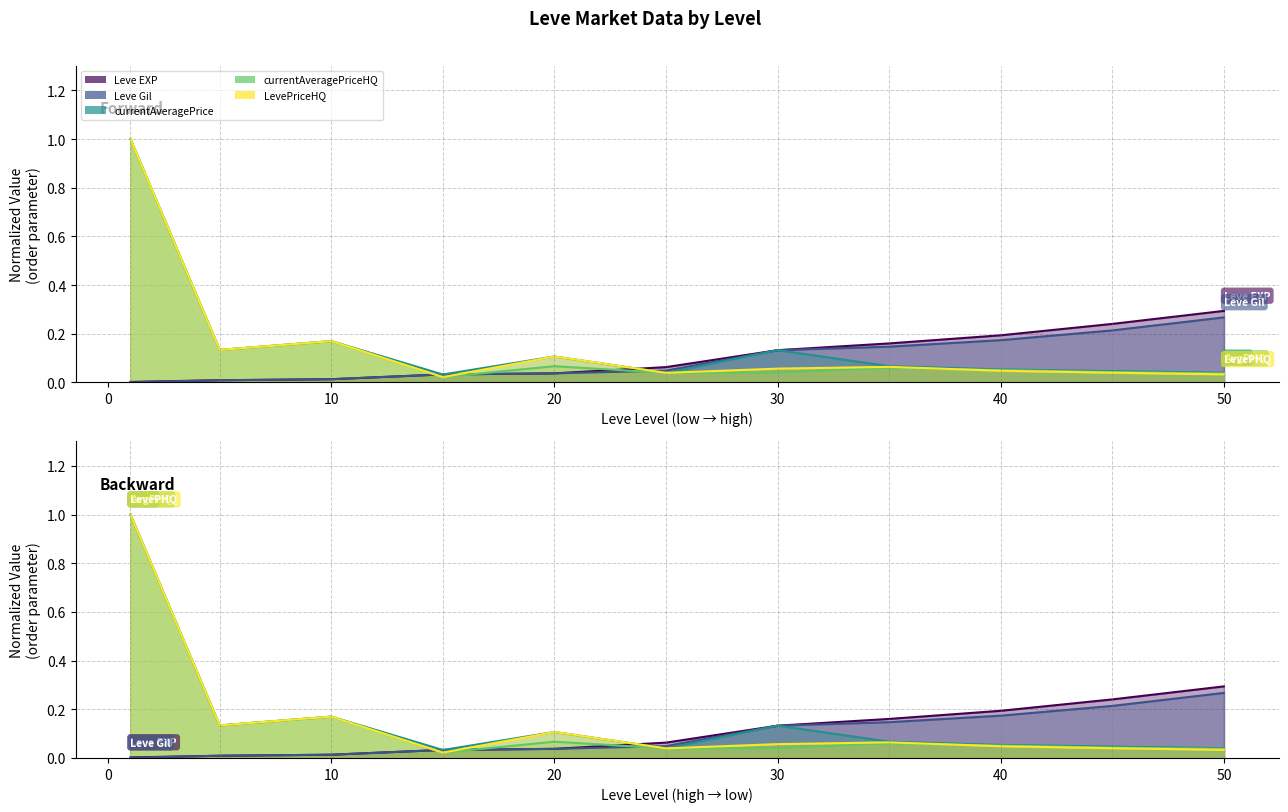

What is the spread (max minus min) of values at 10?

0.2